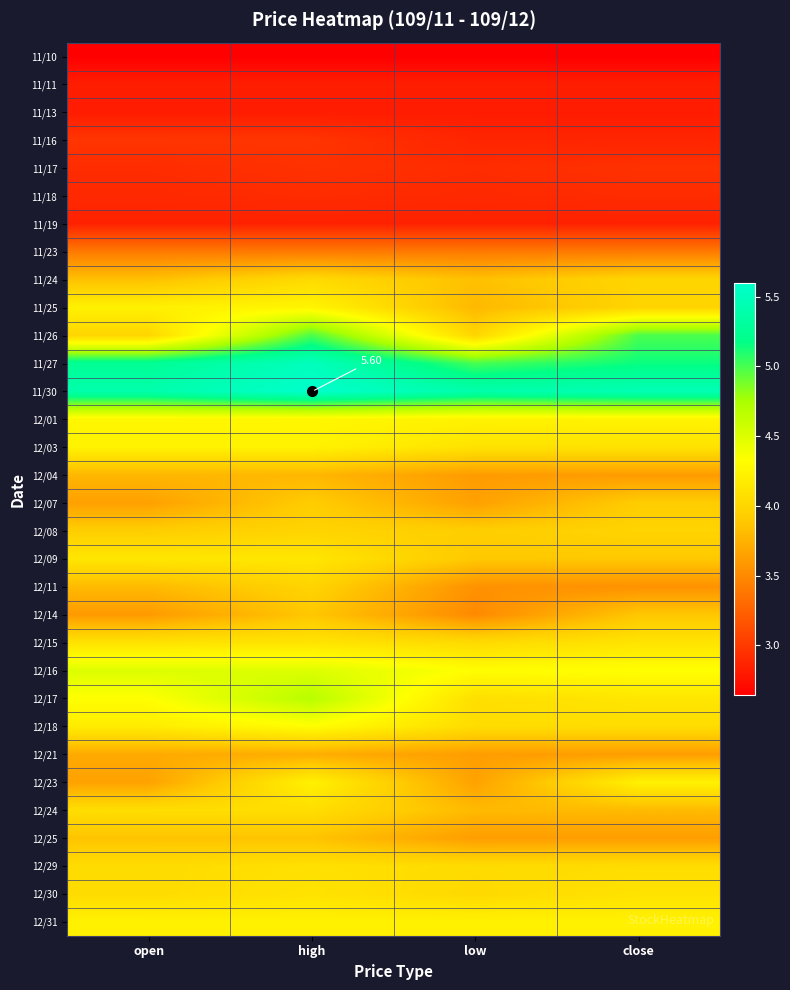

What is the average value of the 12/29 series?

4.1